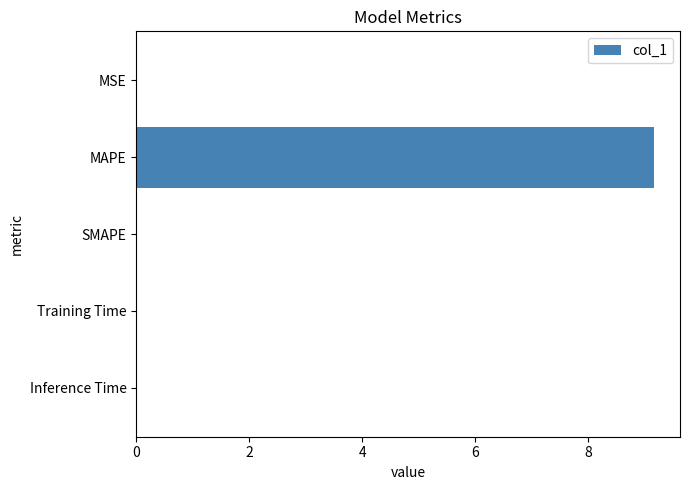

Which has a higher value, MAPE or SMAPE?

MAPE